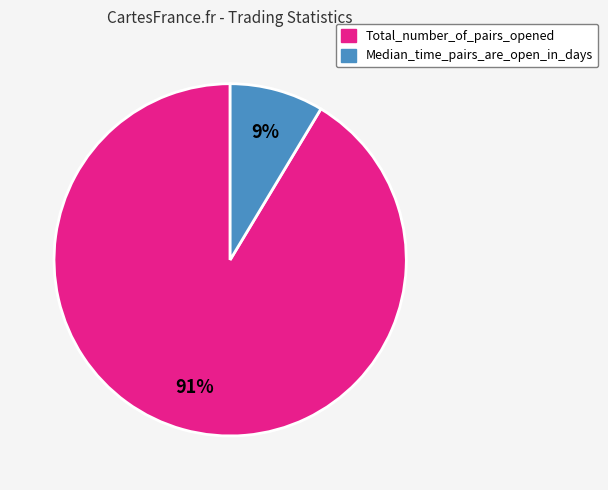

How many slices are in this pie chart?

2